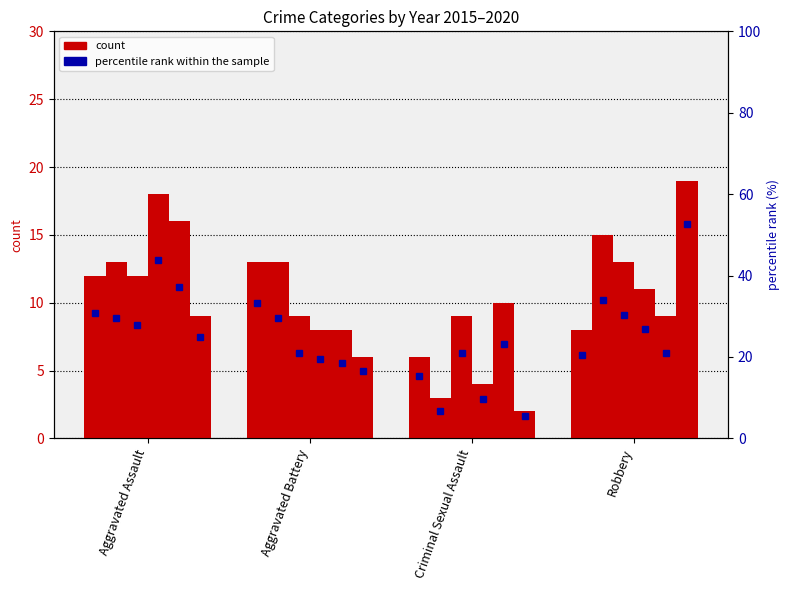

What is the label of the 3rd bar from the left?

Criminal Sexual Assault